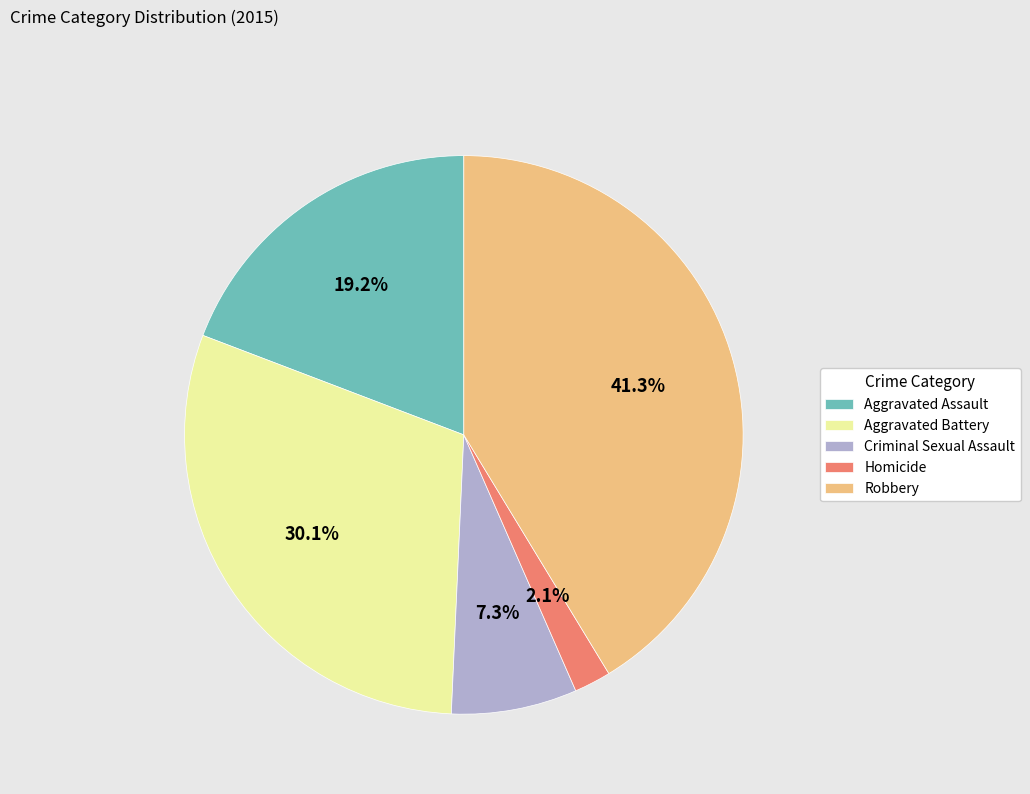

Is there a majority slice in this chart?

No